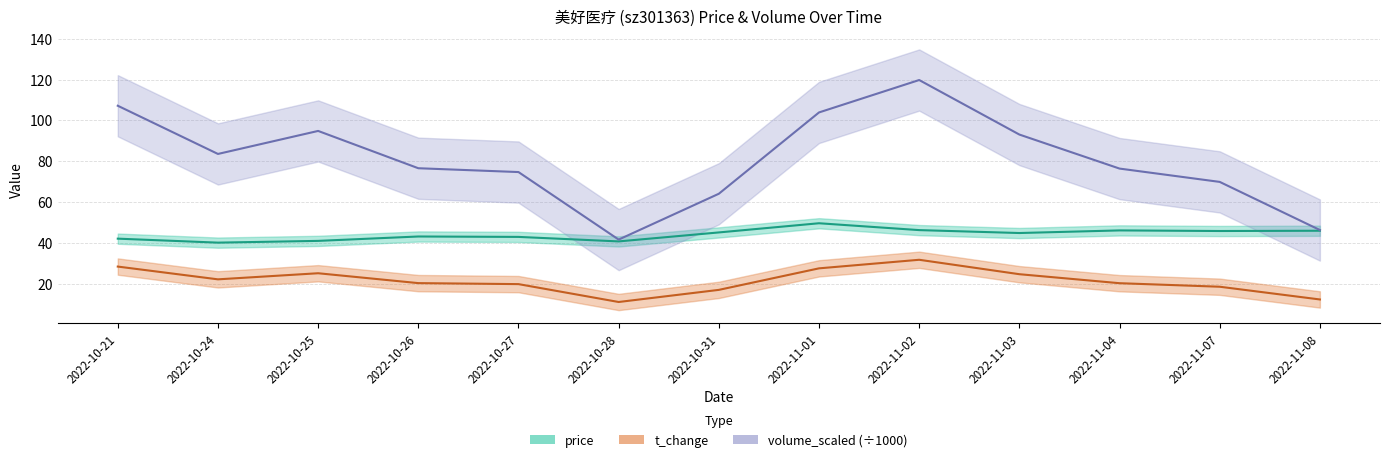

Is it true that t_change equals 19.8 at 2022-10-27?

True